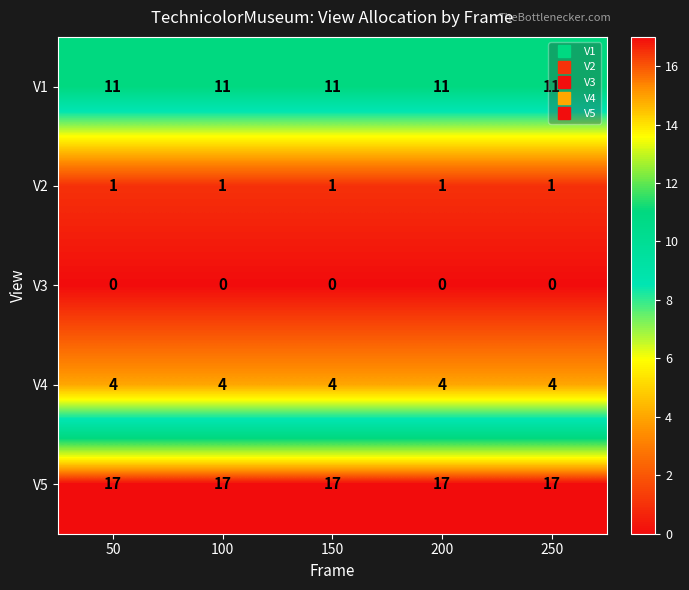

What is the average value of the V1 series?

11